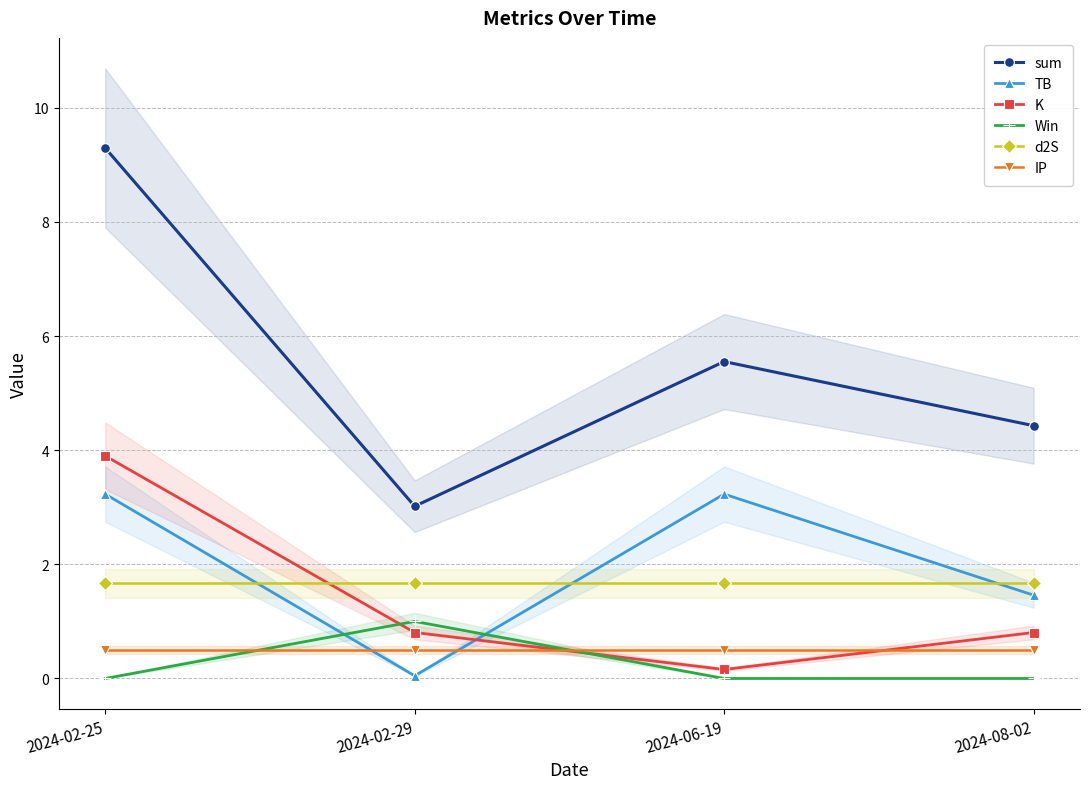

Reading left to right, transcribe all the data shown in this chart.

sum: 2024-02-25=9.3	2024-02-29=3.0	2024-06-19=5.6	2024-08-02=4.4
TB: 2024-02-25=3.2	2024-02-29=0.0	2024-06-19=3.2	2024-08-02=1.5
K: 2024-02-25=3.9	2024-02-29=0.8	2024-06-19=0.2	2024-08-02=0.8
Win: 2024-02-25=0.0	2024-02-29=1.0	2024-06-19=0.0	2024-08-02=0.0
d2S: 2024-02-25=1.7	2024-02-29=1.7	2024-06-19=1.7	2024-08-02=1.7
IP: 2024-02-25=0.5	2024-02-29=0.5	2024-06-19=0.5	2024-08-02=0.5